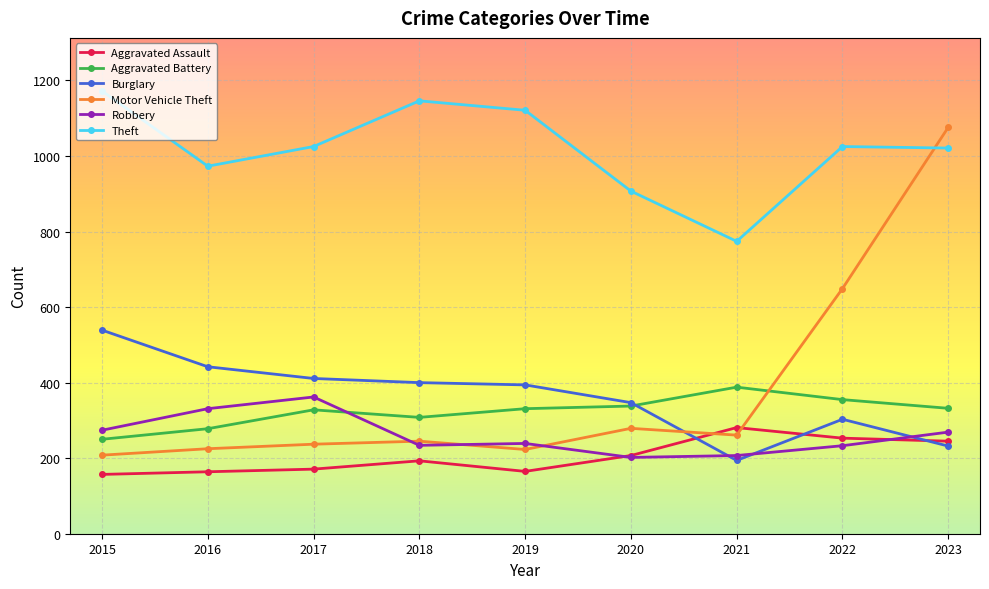

Where is the first local minimum for Aggravated Battery?

2018